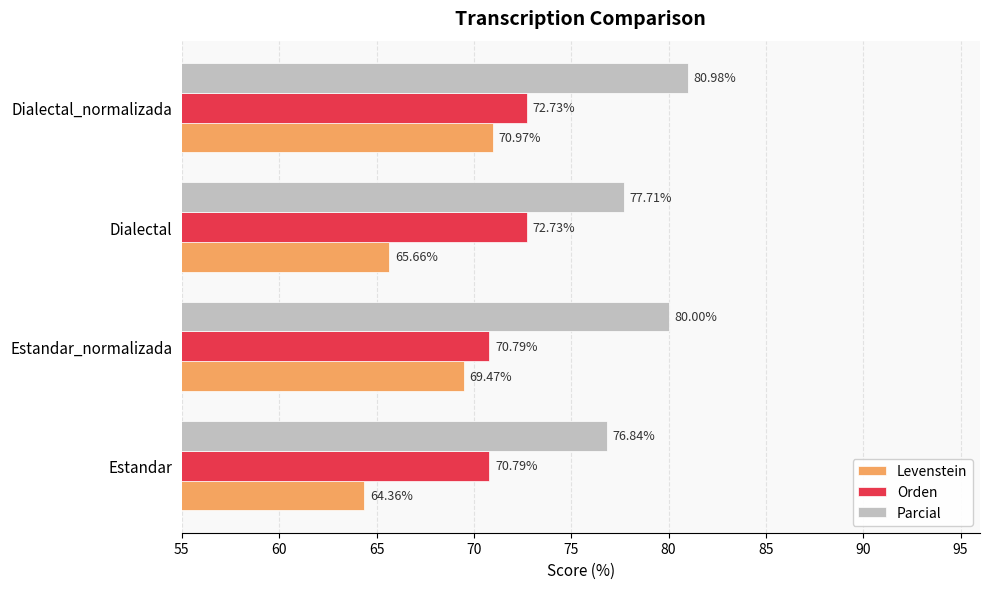

Where is Levenstein nearest to the value 67?

Dialectal